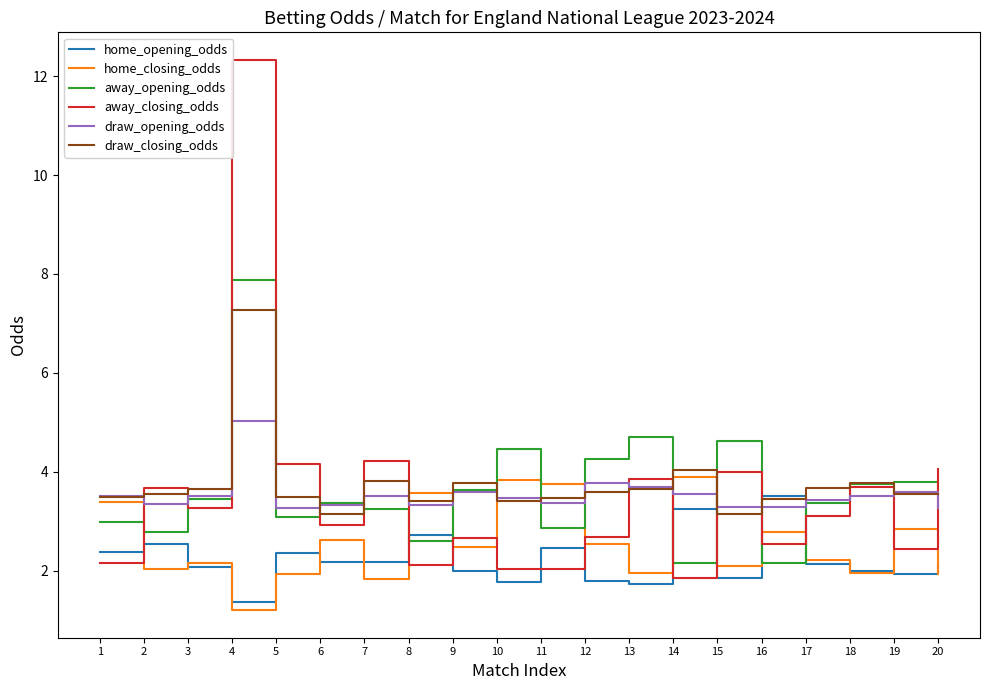

Which series has the widest spread of values?

away_closing_odds